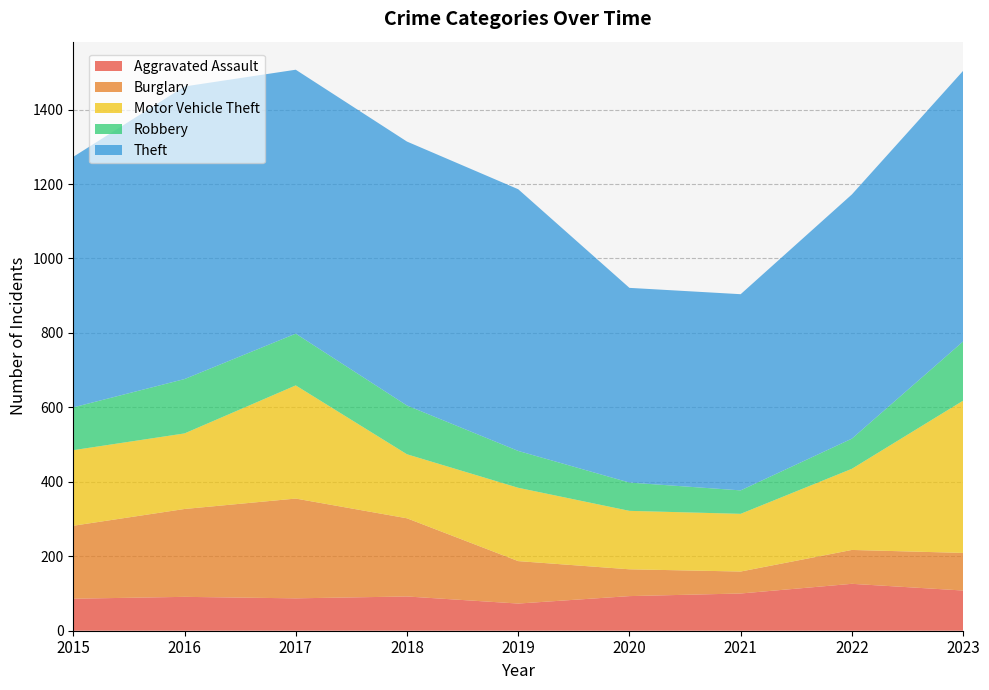

Reading left to right, extract all data points from this chart.

Aggravated Assault: 86	91	87	92	73	93	100	126	108
Burglary: 196	236	268	210	114	72	59	91	101
Motor Vehicle Theft: 203	203	304	172	197	157	155	218	409
Robbery: 115	146	139	131	99	76	63	81	159
Theft: 673	786	709	709	703	523	527	656	727